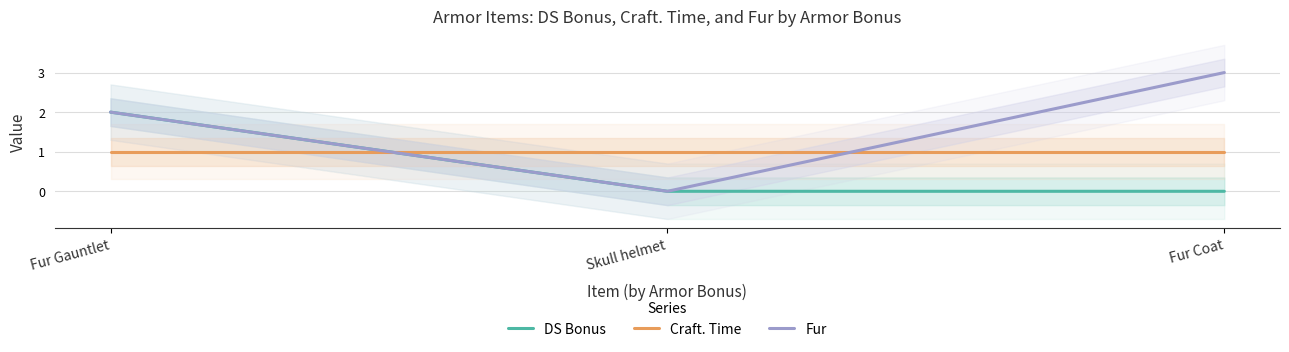

The value of Craft. Time at Fur Gauntlet is 1. True or false?

True